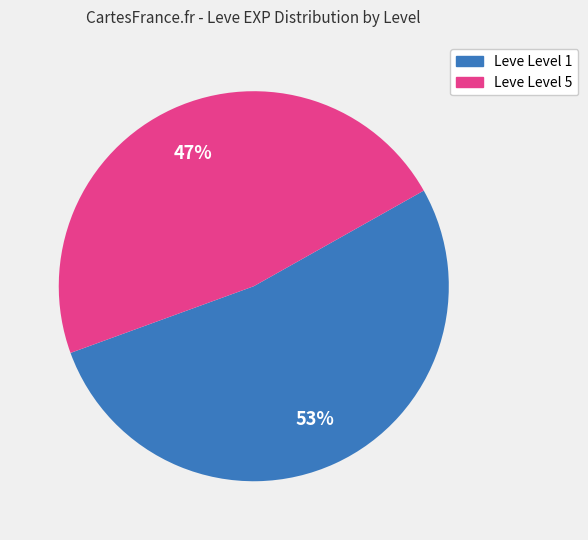

To the nearest percent, what is the average slice percentage?

50%